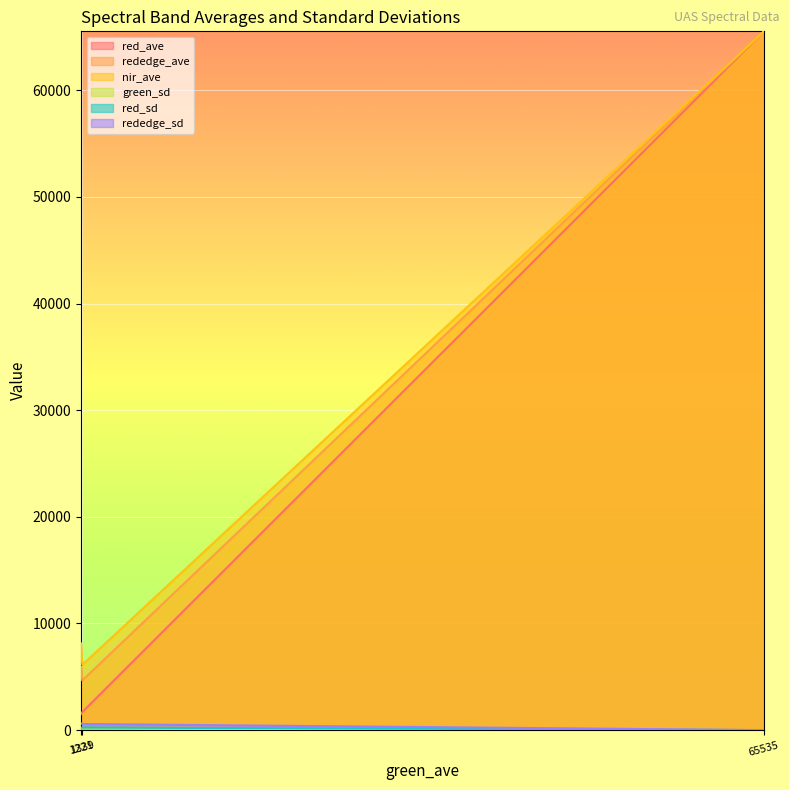

What is the minimum value for rededge_ave?

4656.9